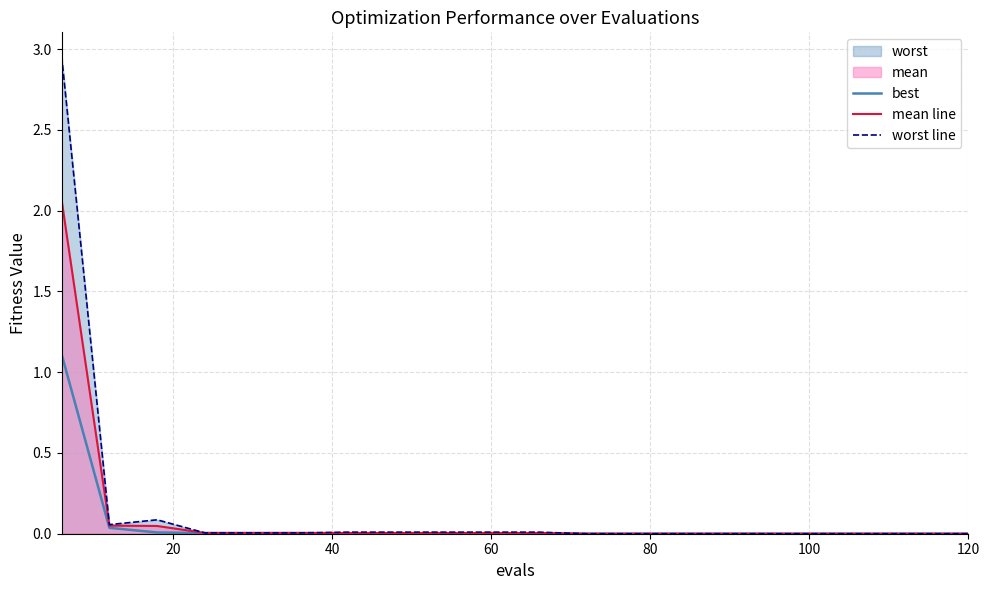

What is the maximum value for best?

1.1